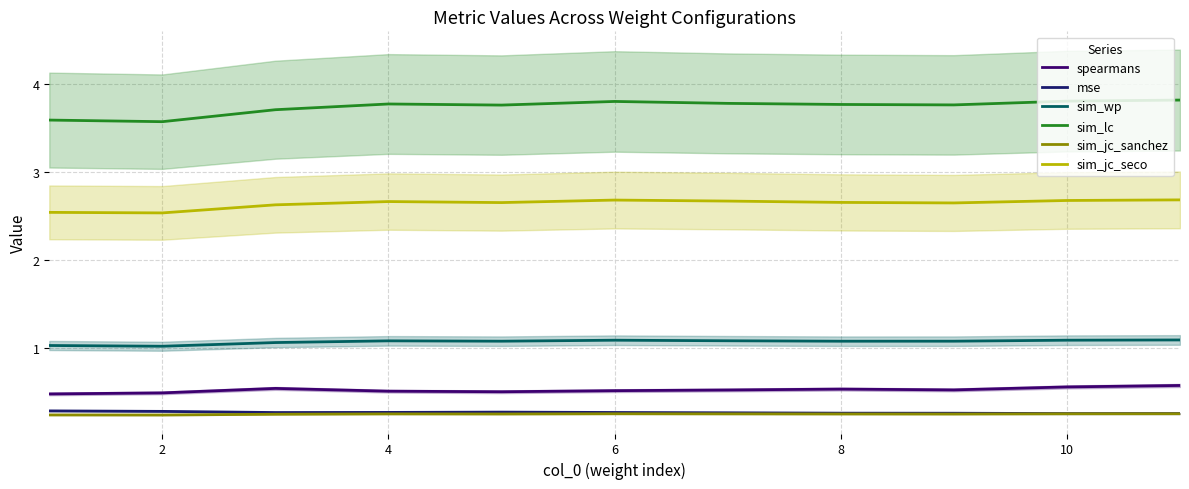

What is the highest value of the sim_jc_seco series?

2.7